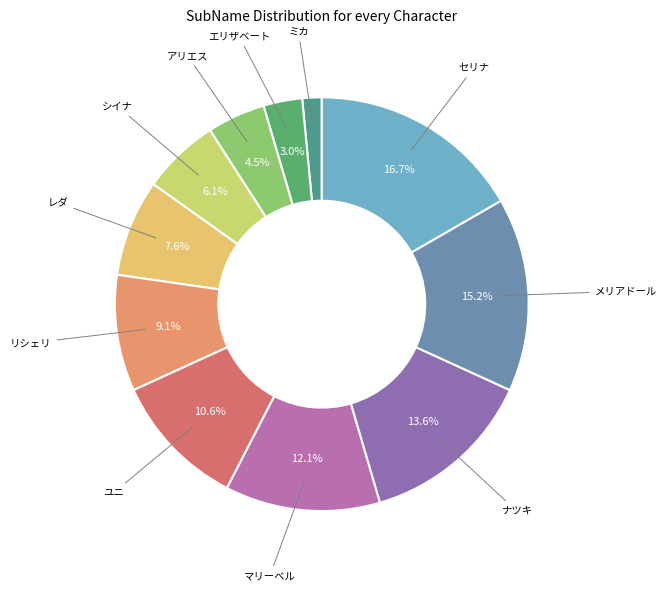

Is the sum of エリザベート and ナツキ greater than half?

No